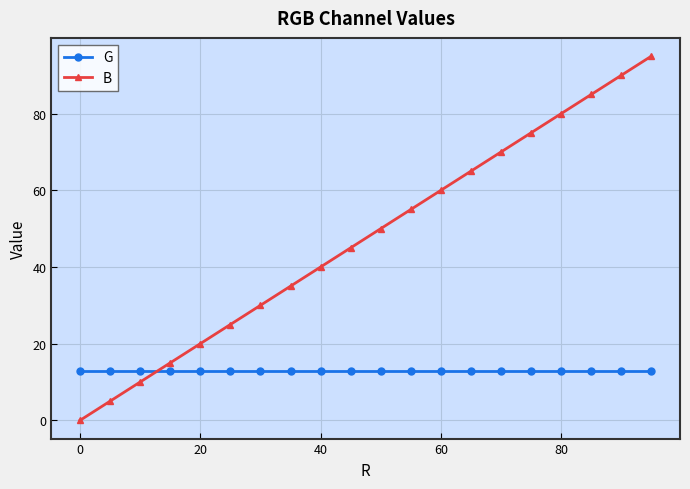

Which series has the widest spread of values?

B